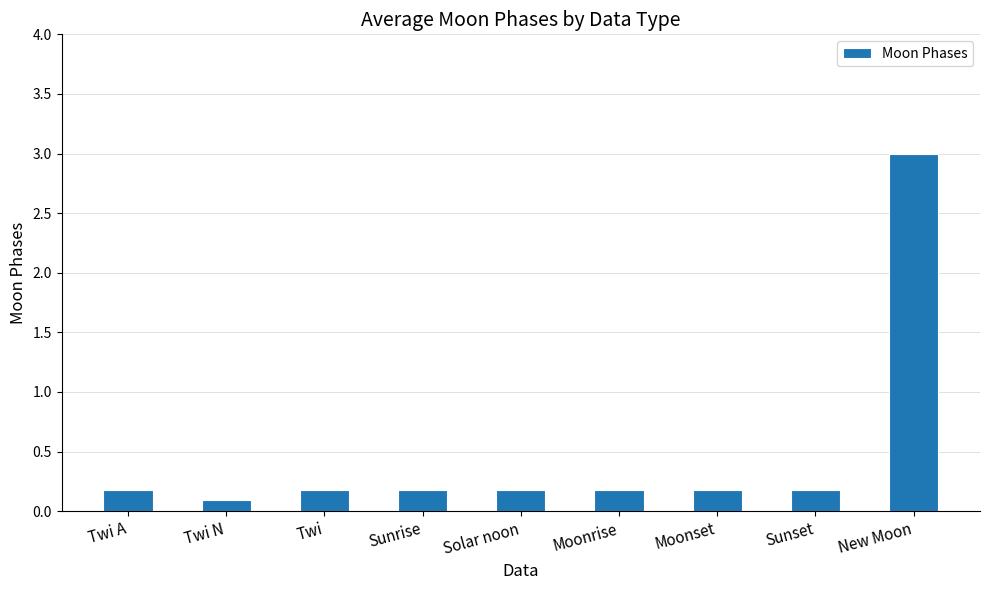

Between Twi N and Twi, which is larger?

Twi